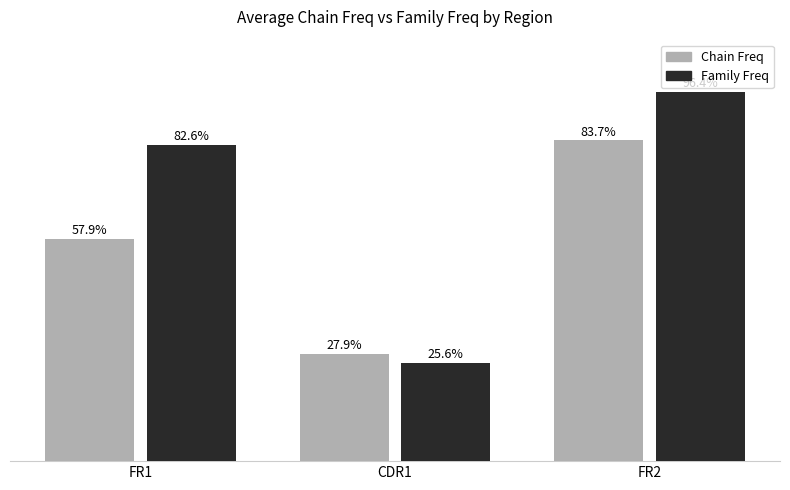

List the labels in order of Family Freq value, largest first.

FR2, FR1, CDR1